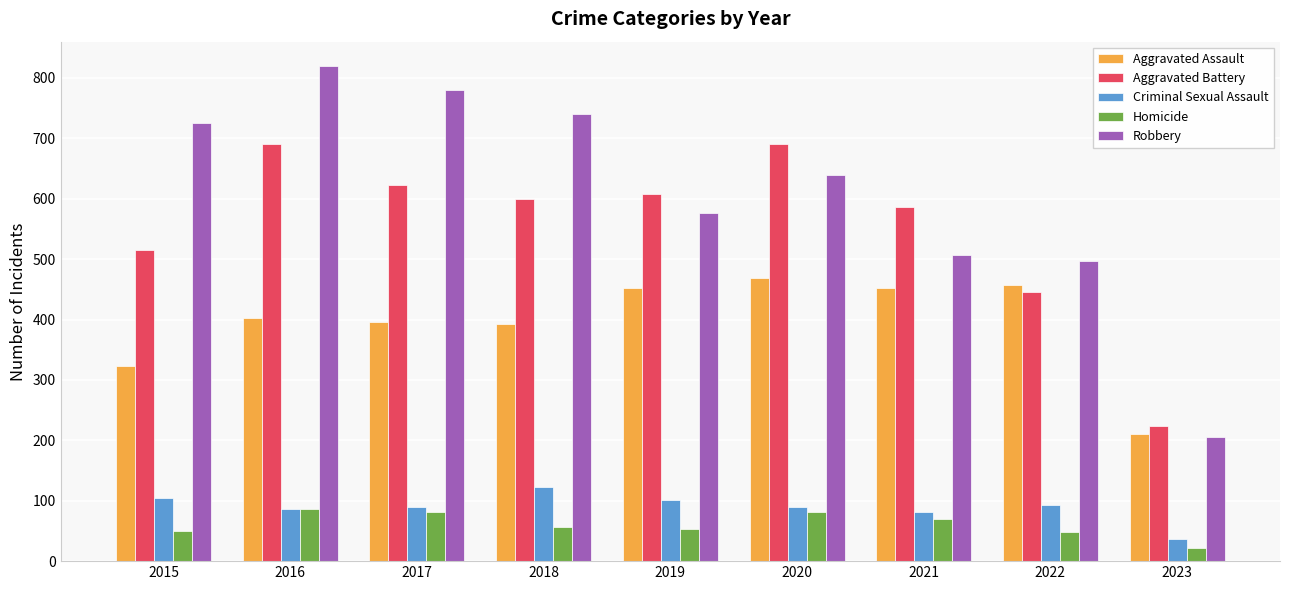

How many groups of bars are there?

9